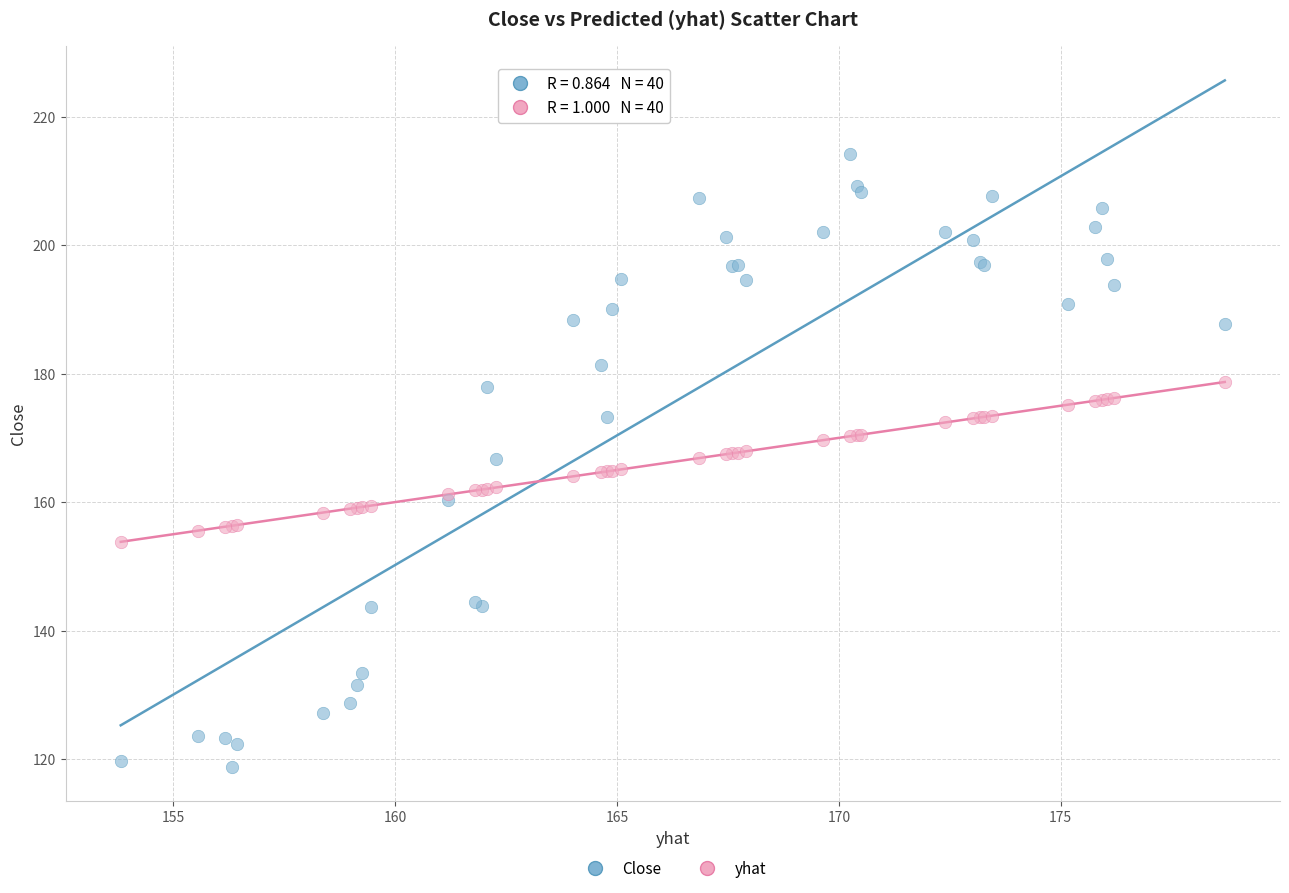

Which series reaches the maximum Y coordinate?

Close